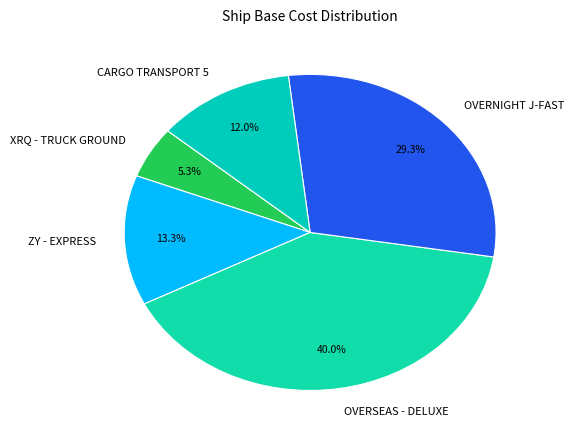

Rank the categories by value from lowest to highest.

XRQ - TRUCK GROUND, CARGO TRANSPORT 5, ZY - EXPRESS, OVERNIGHT J-FAST, OVERSEAS - DELUXE